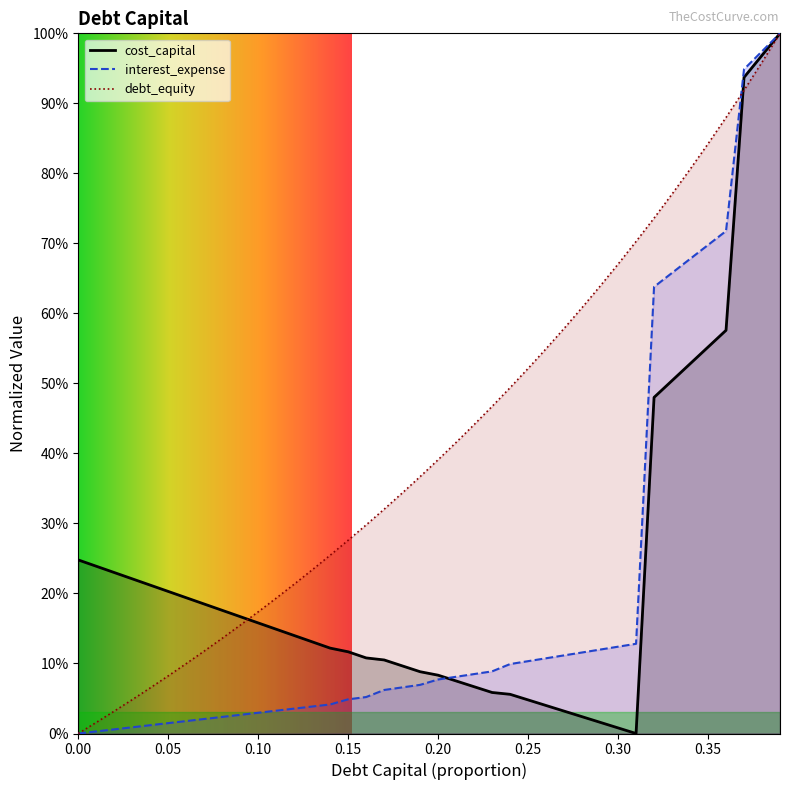

How many series are shown in this chart?

3